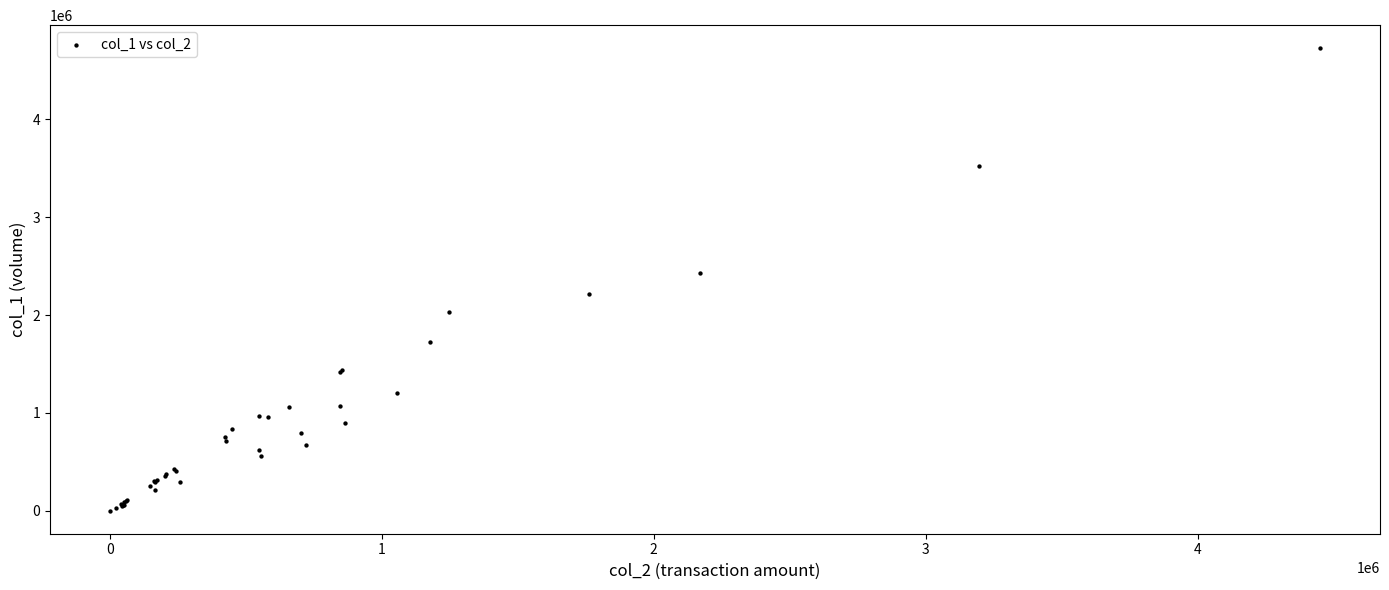

What Y value in the scatter plot is closest to 2363000?

2429000